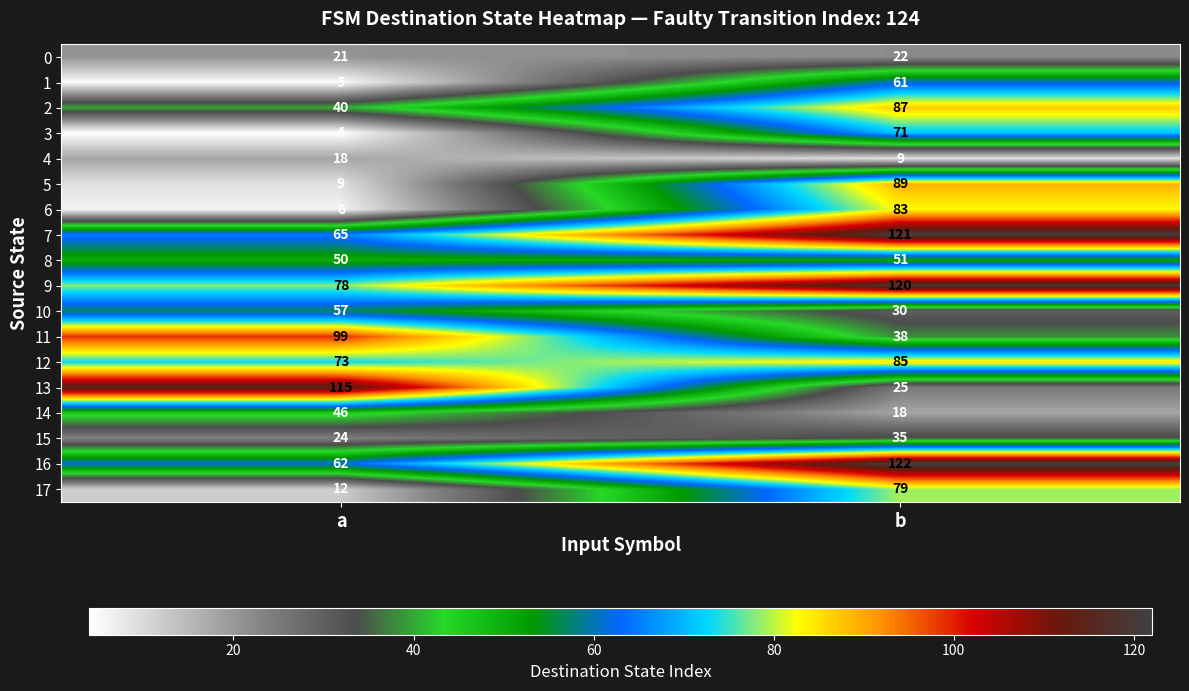

At which category is the sum across all series the highest?

b